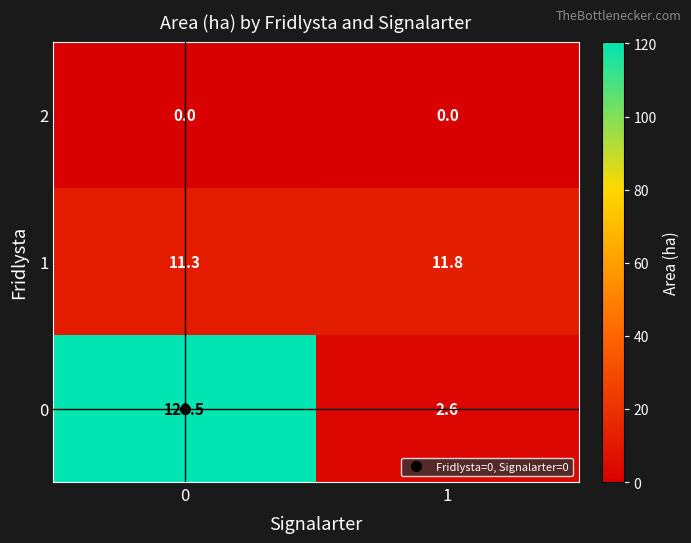

Which series has the widest spread of values?

0